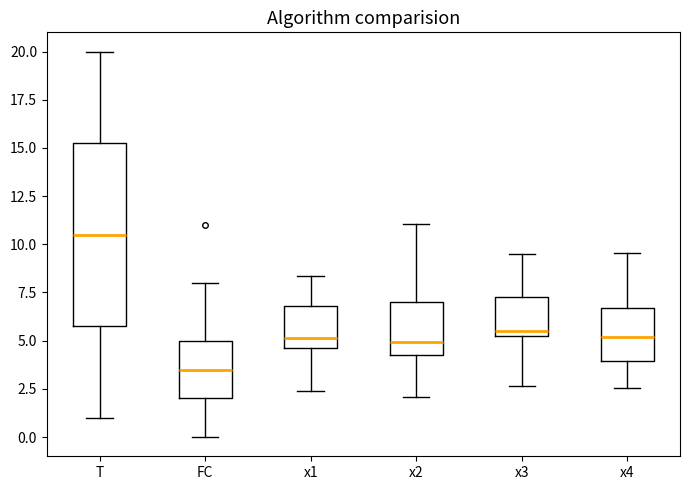

Reading left to right, read every box against the y-axis: the position of its median line, the range the box covers, and the ends of its whiskers. The values are not printed on the chart, so give them approximately, as read against the axis.

T: median 10.5, box 6.0 to 15.5, whiskers 1.0 to 20.0
FC: median 3.5, box 2.0 to 5.0, whiskers 0.0 to 8.0
x1: median 5.0, box 4.5 to 7.0, whiskers 2.5 to 8.5
x2: median 5.0, box 4.5 to 7.0, whiskers 2.0 to 11.0
x3: median 5.5, box 5.0 to 7.5, whiskers 2.5 to 9.5
x4: median 5.0, box 4.0 to 6.5, whiskers 2.5 to 9.5